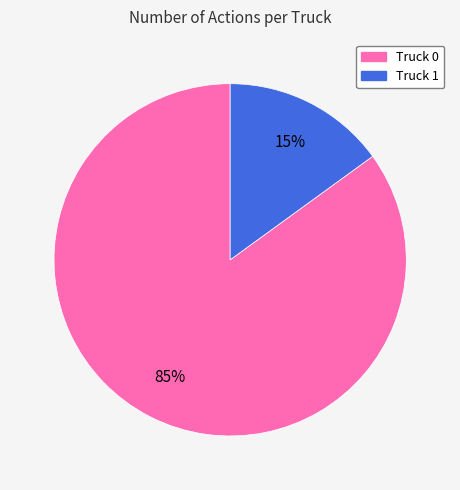

What is the majority slice?

Truck 0